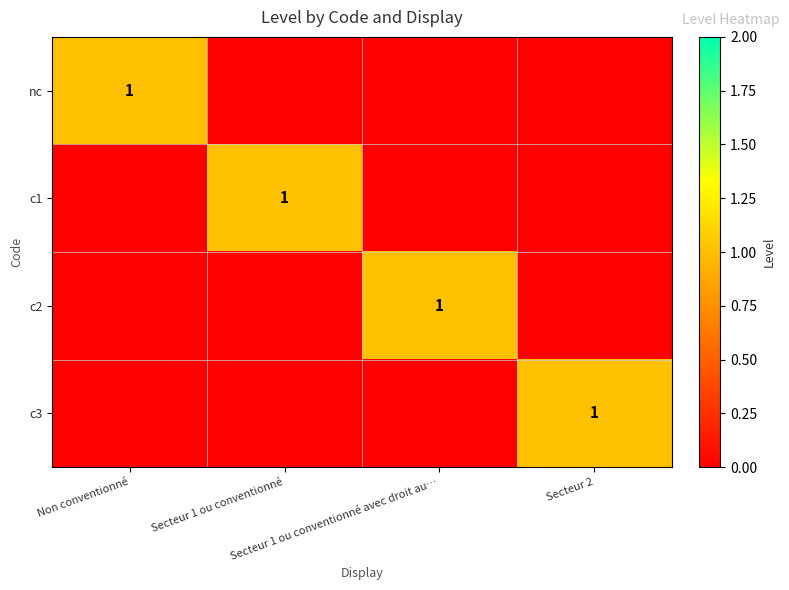

How many data points does each series have?

4